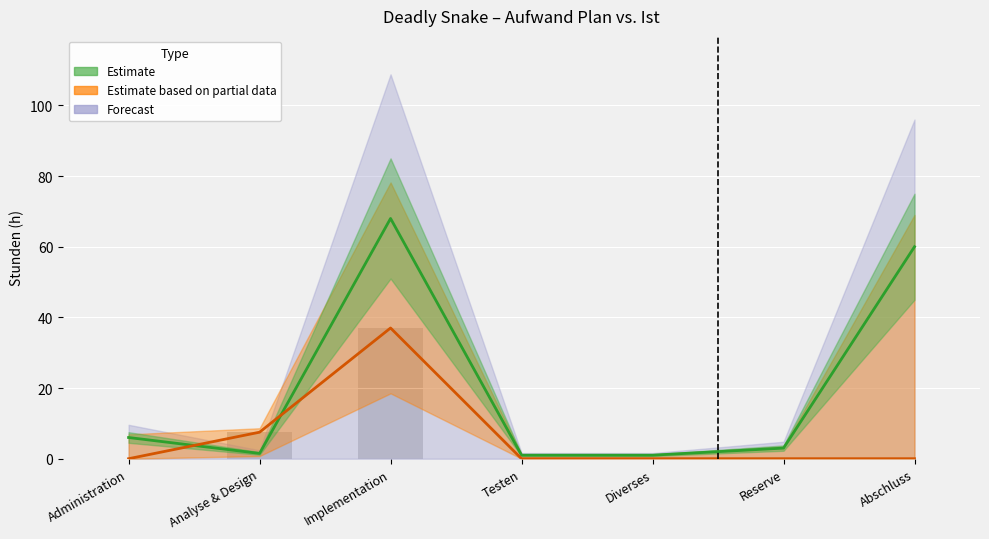

What is the total value across all series at Reserve?

3.0